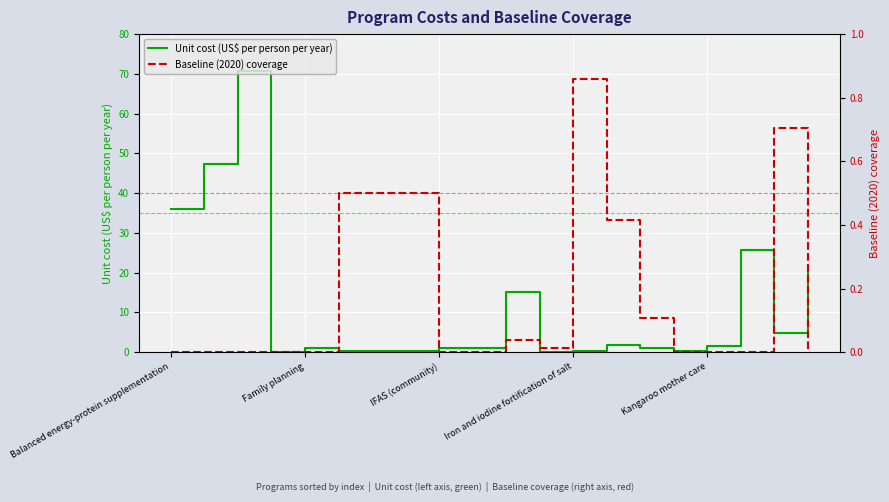

Rank the series at 5 from lowest to highest value.

Unit cost (US$ per person per year), Baseline (2020) coverage